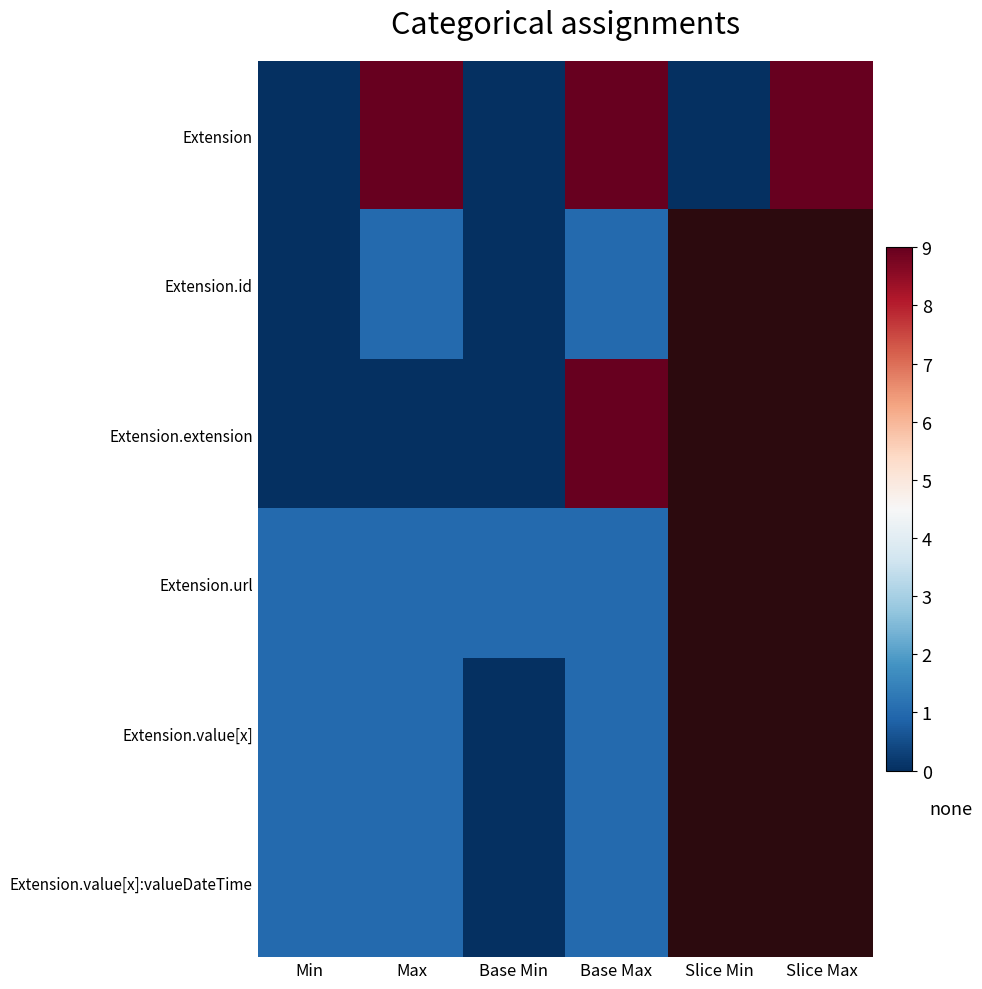

What is the spread (max minus min) of values at Base Max?

8.0